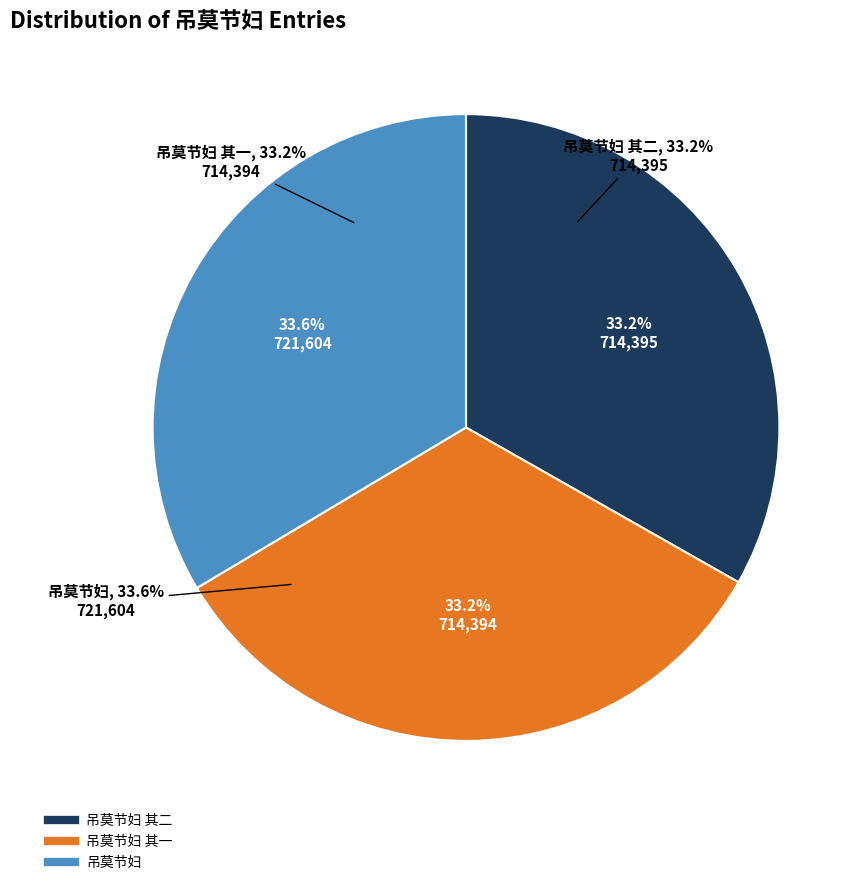

What is the ratio of the value at 吊莫节妇 其一 to the value at 吊莫节妇 其二?

1.0